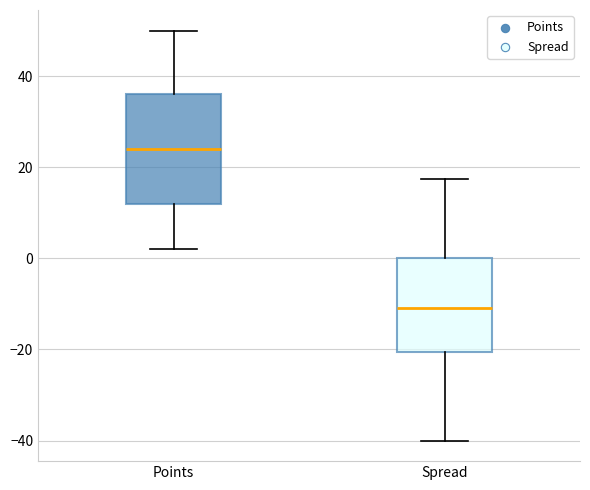

Which box has the lowest median line?

Spread